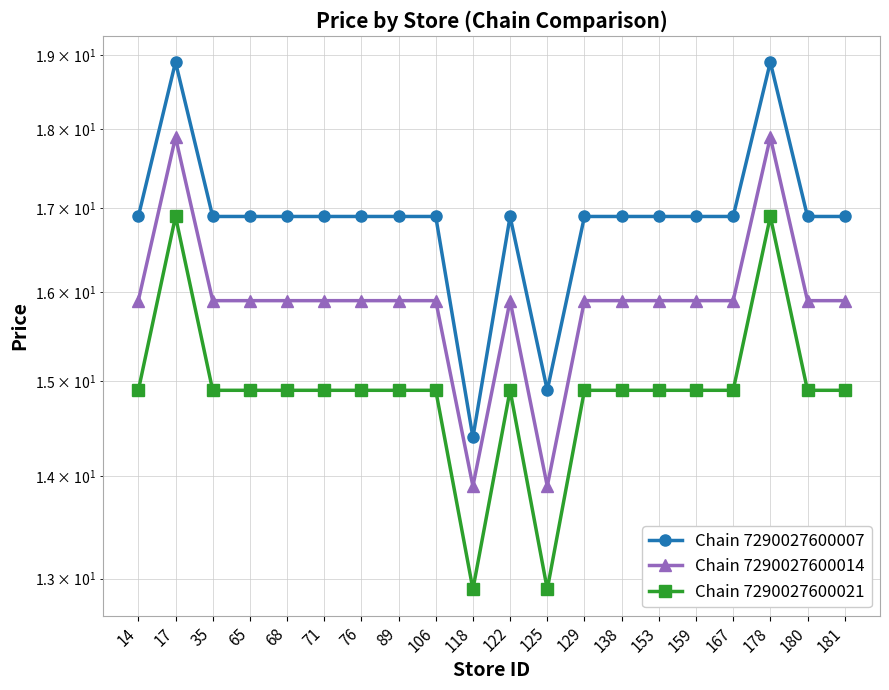

Count the number of data series in this chart.

3